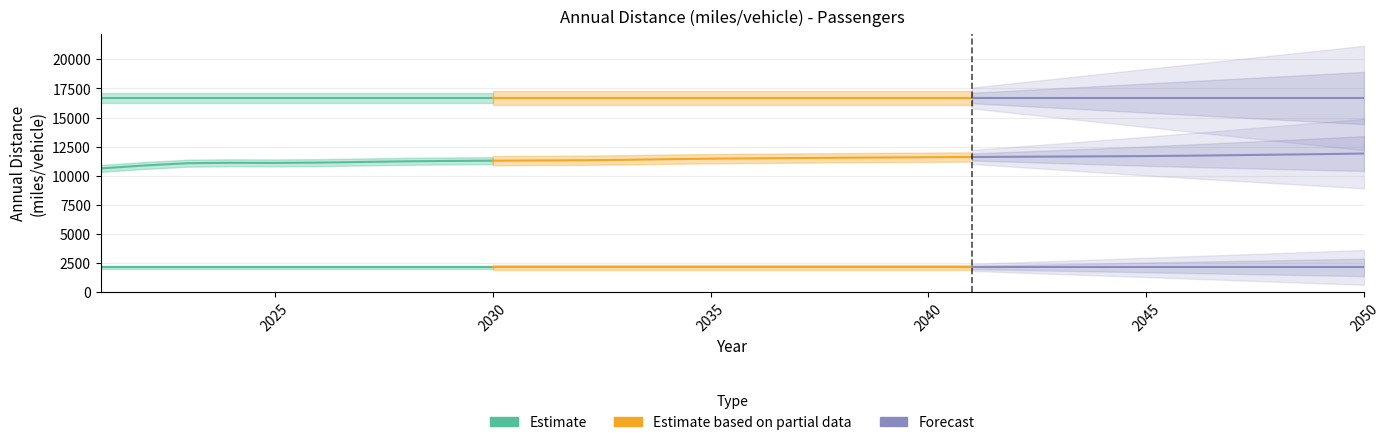

What is the value of the LDVs point at the 21st from the left?

11602